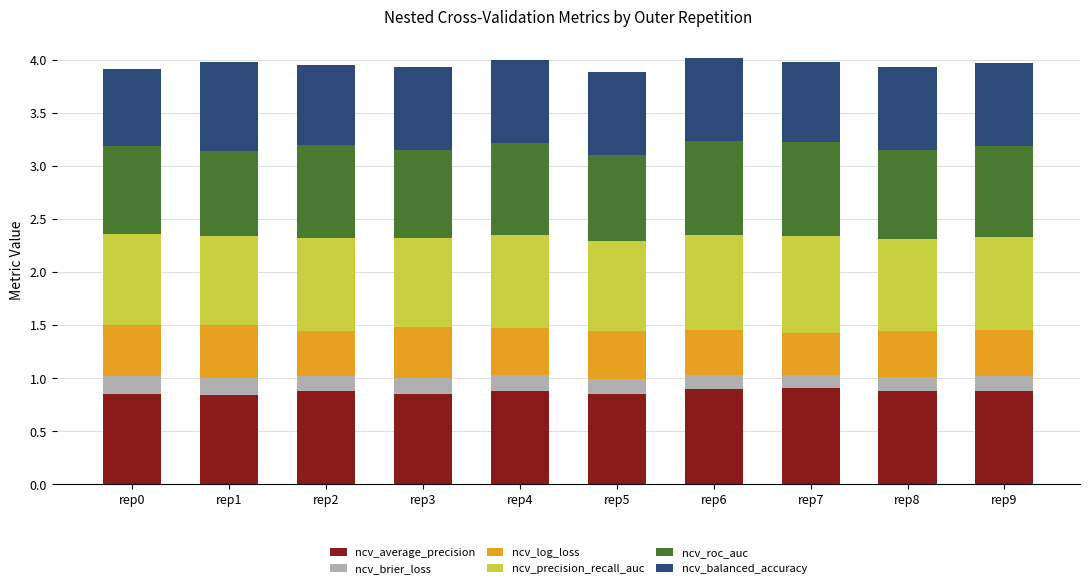

What is the total value across all series at rep4?

4.0